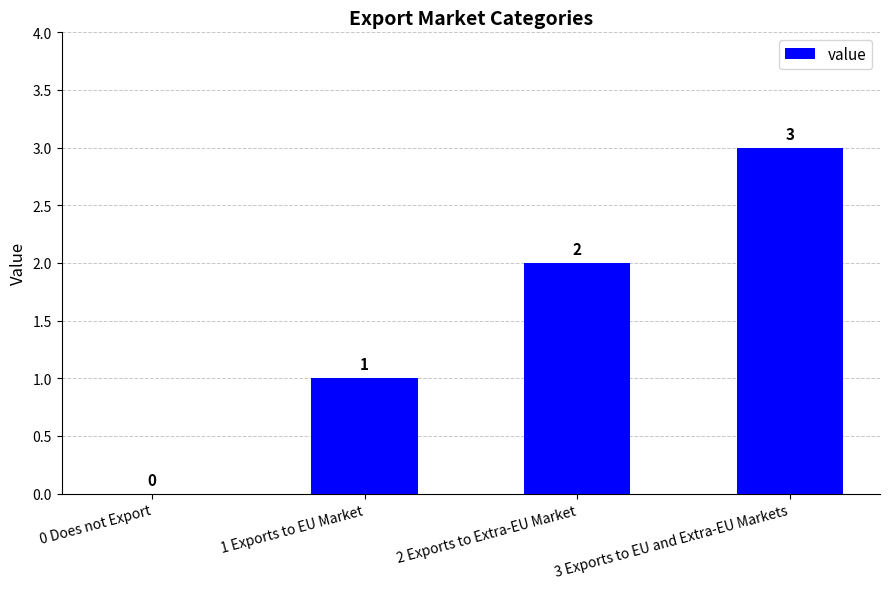

Are the bars horizontal?

No